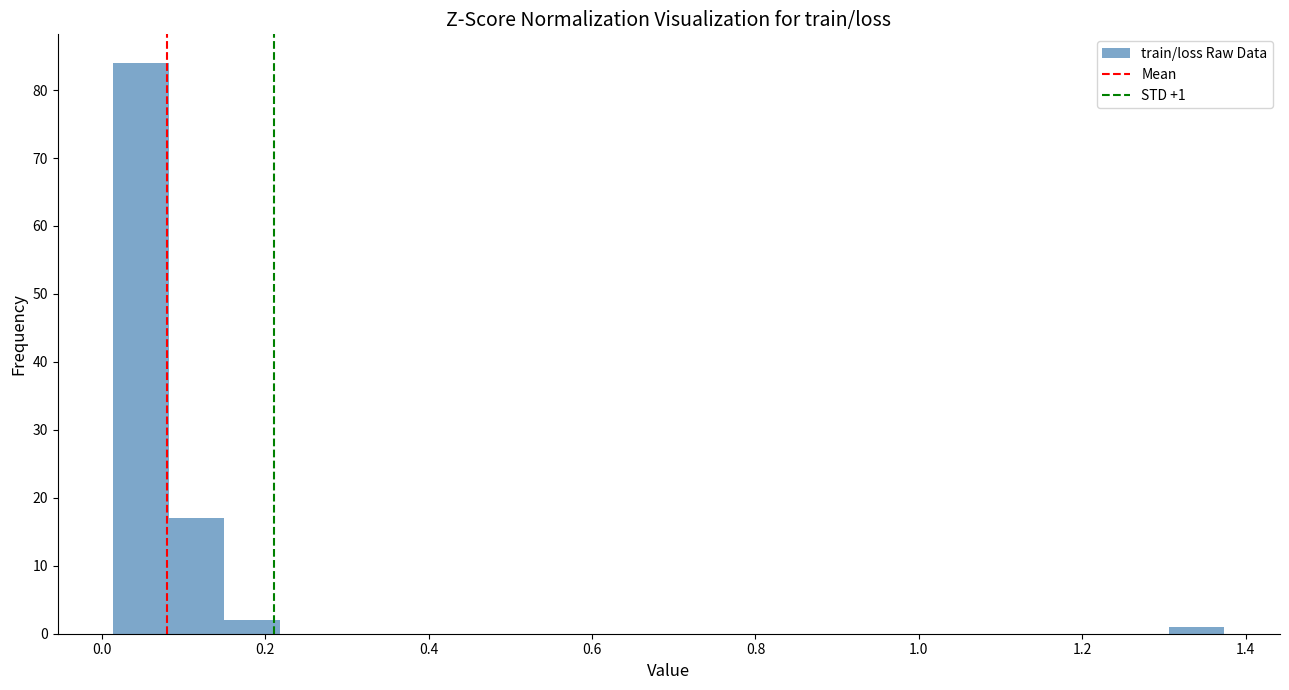

Read against the x-axis, roughly where is the centre of the tallest bar?

0.04